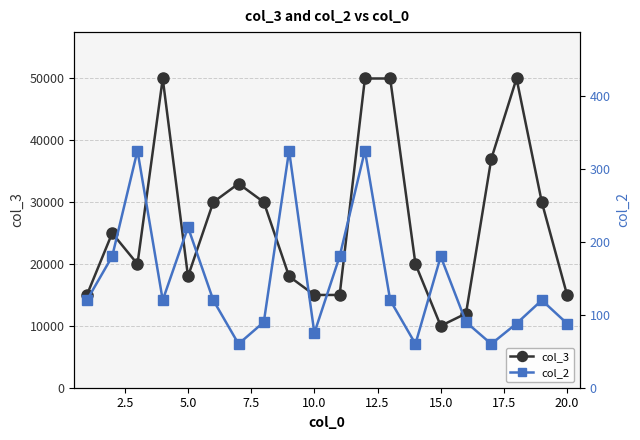

What is the maximum value for col_3?

50000